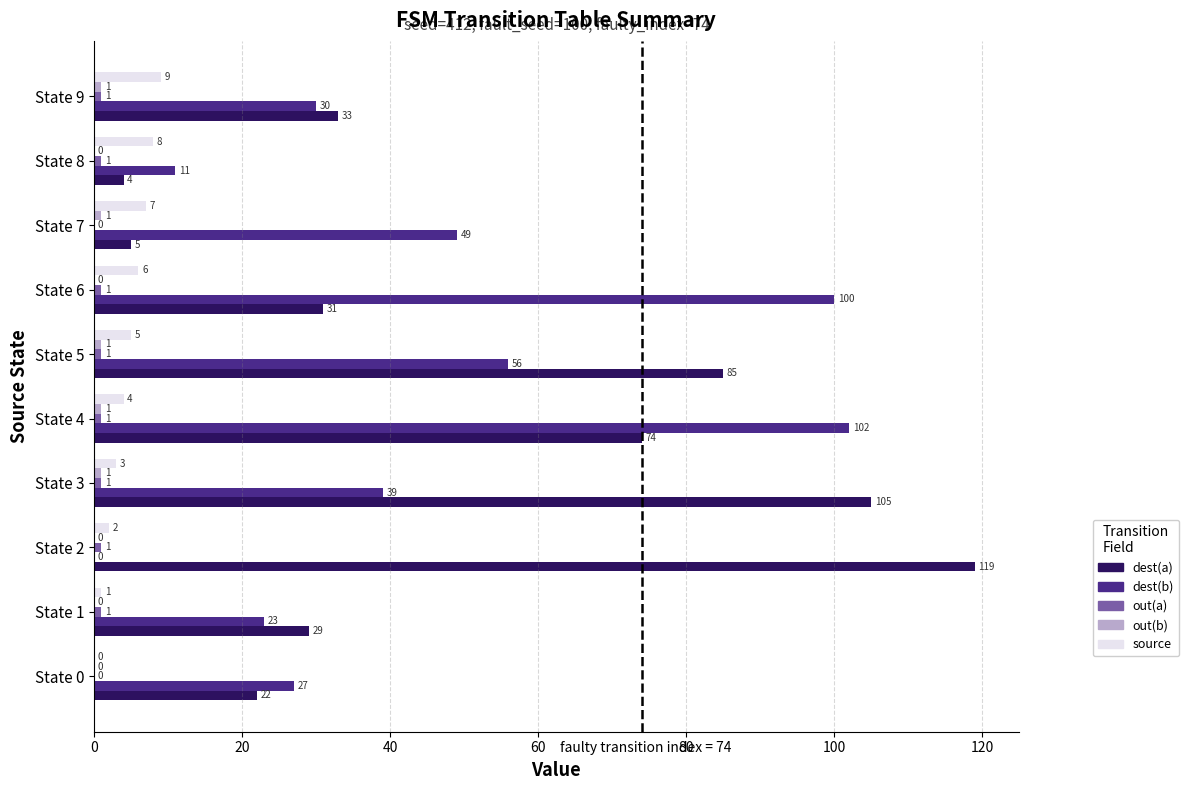

Between State 3 and State 6, which series saw the biggest shift?

dest(a)